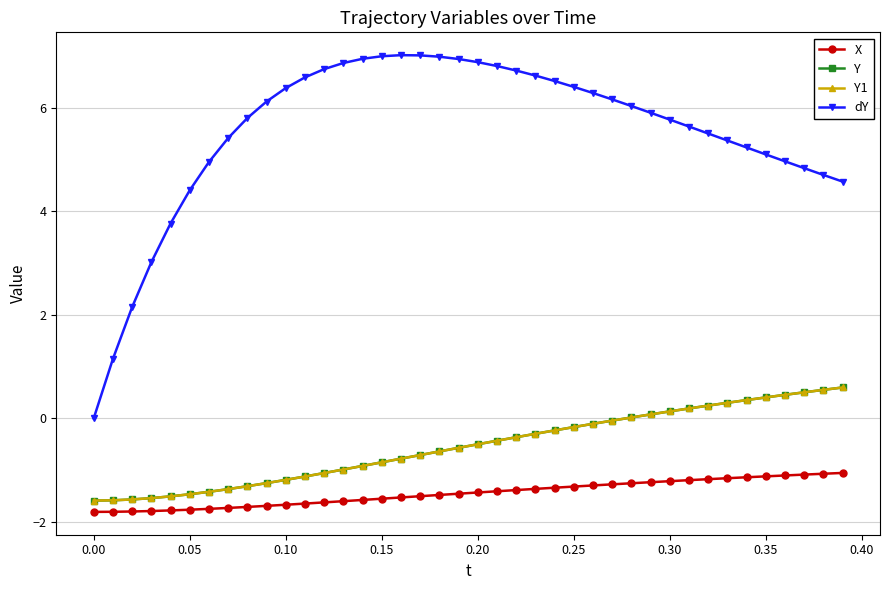

What is the difference between the maximum and second lowest values in the Y series?

2.2